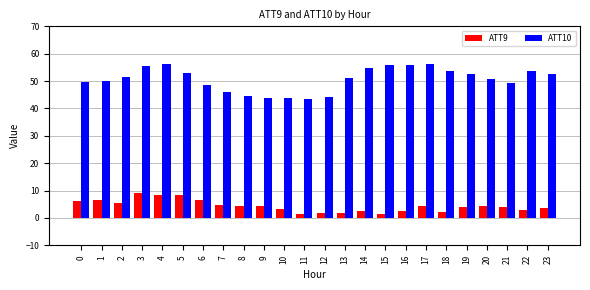

What is the difference between the maximum and minimum values in the ATT9 series?

7.7